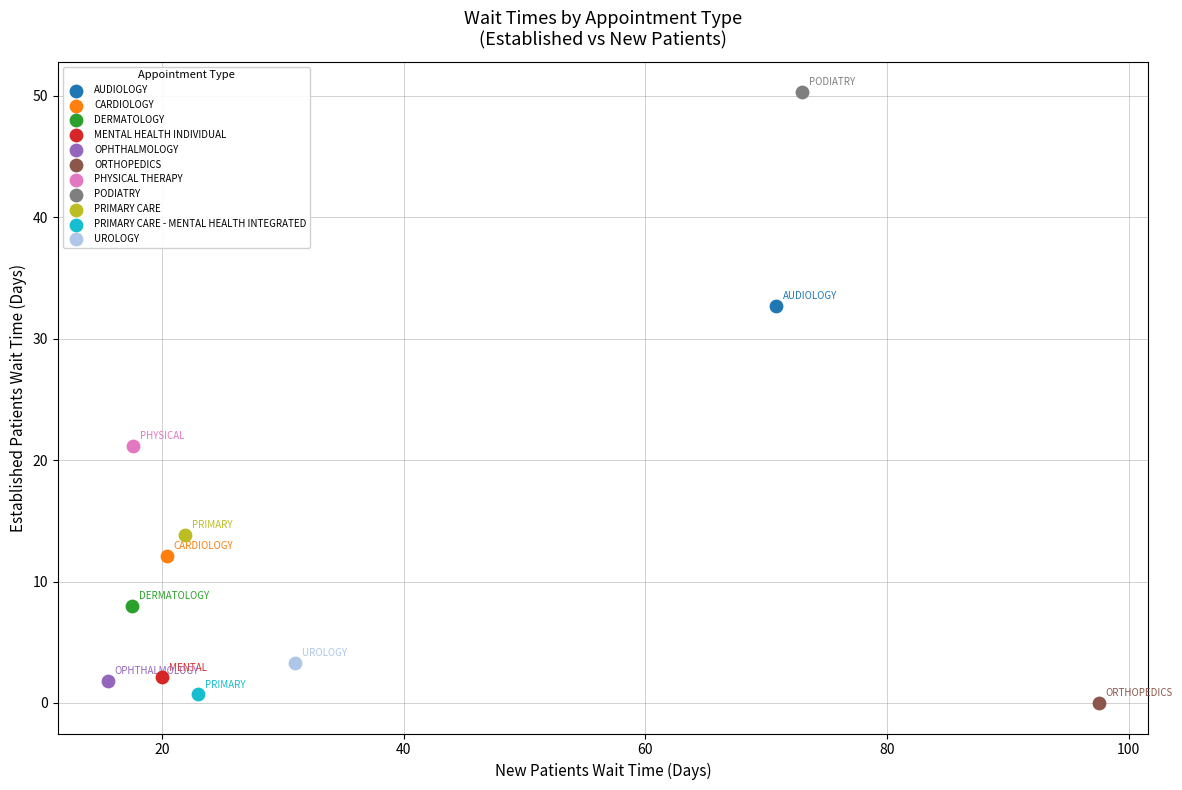

What are all the series names shown in the legend?

AUDIOLOGY, CARDIOLOGY, DERMATOLOGY, MENTAL HEALTH INDIVIDUAL, OPHTHALMOLOGY, ORTHOPEDICS, PHYSICAL THERAPY, PODIATRY, PRIMARY CARE, PRIMARY CARE - MENTAL HEALTH INTEGRATED, UROLOGY